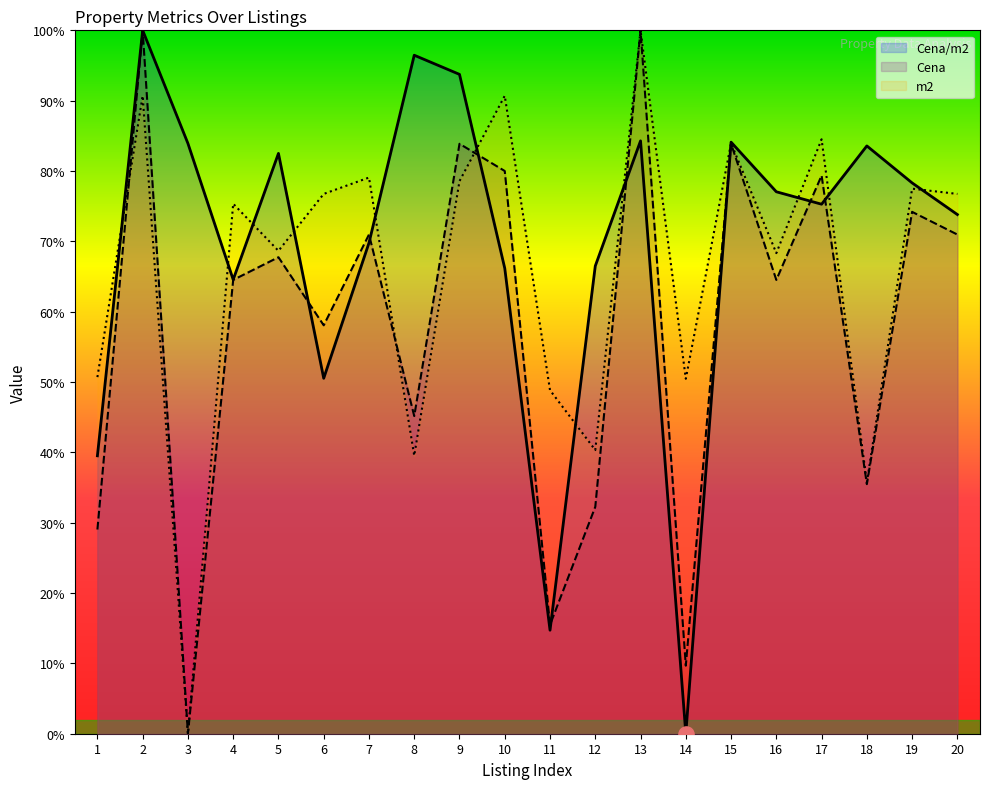

Which series has the largest Y range (max minus min)?

Cena/m2